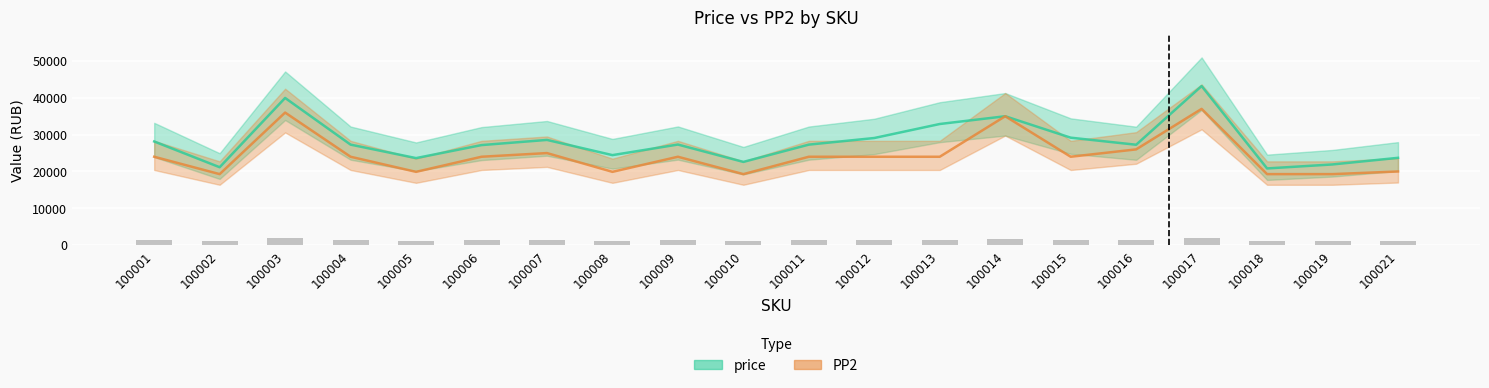

What is the average value of the price series?

28033